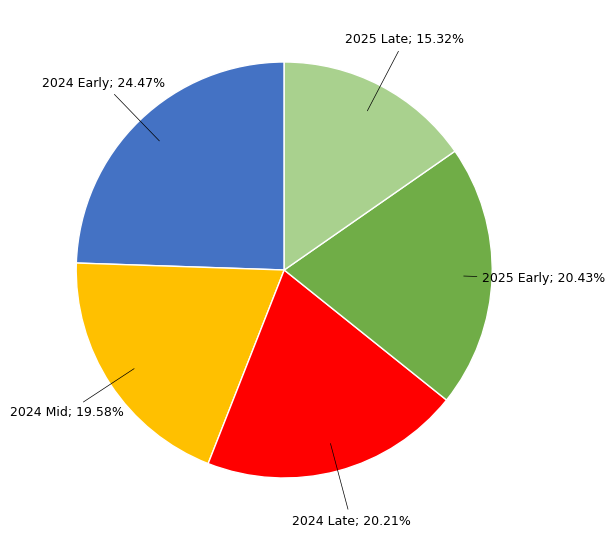

Is there a majority slice in this chart?

No